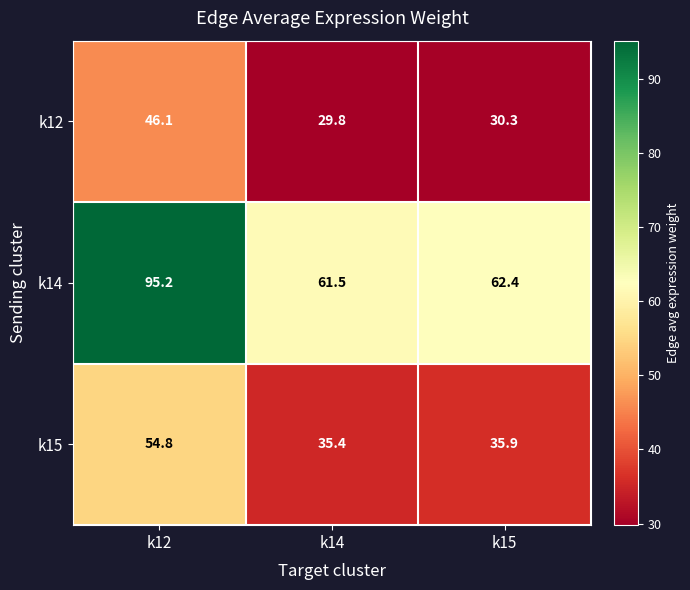

True or false: k15 has a value of 54.8 at k12.

True